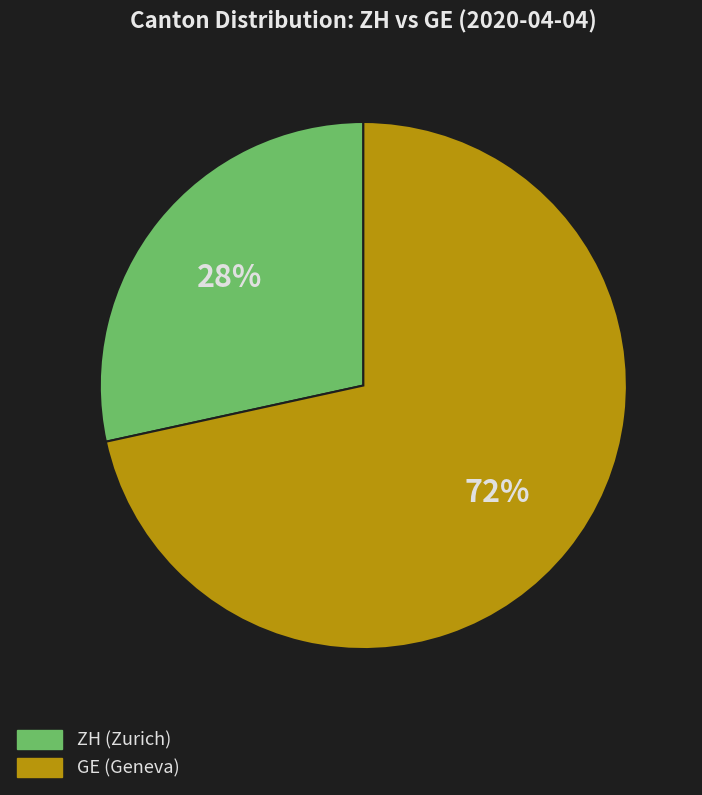

To the nearest percent, what is the average slice percentage?

50%